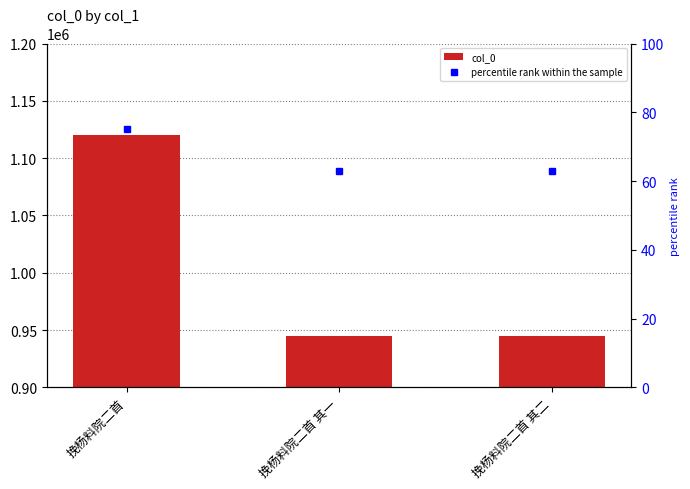

The value at 挽杨料院二首 其一 is 944432. True or false?

True